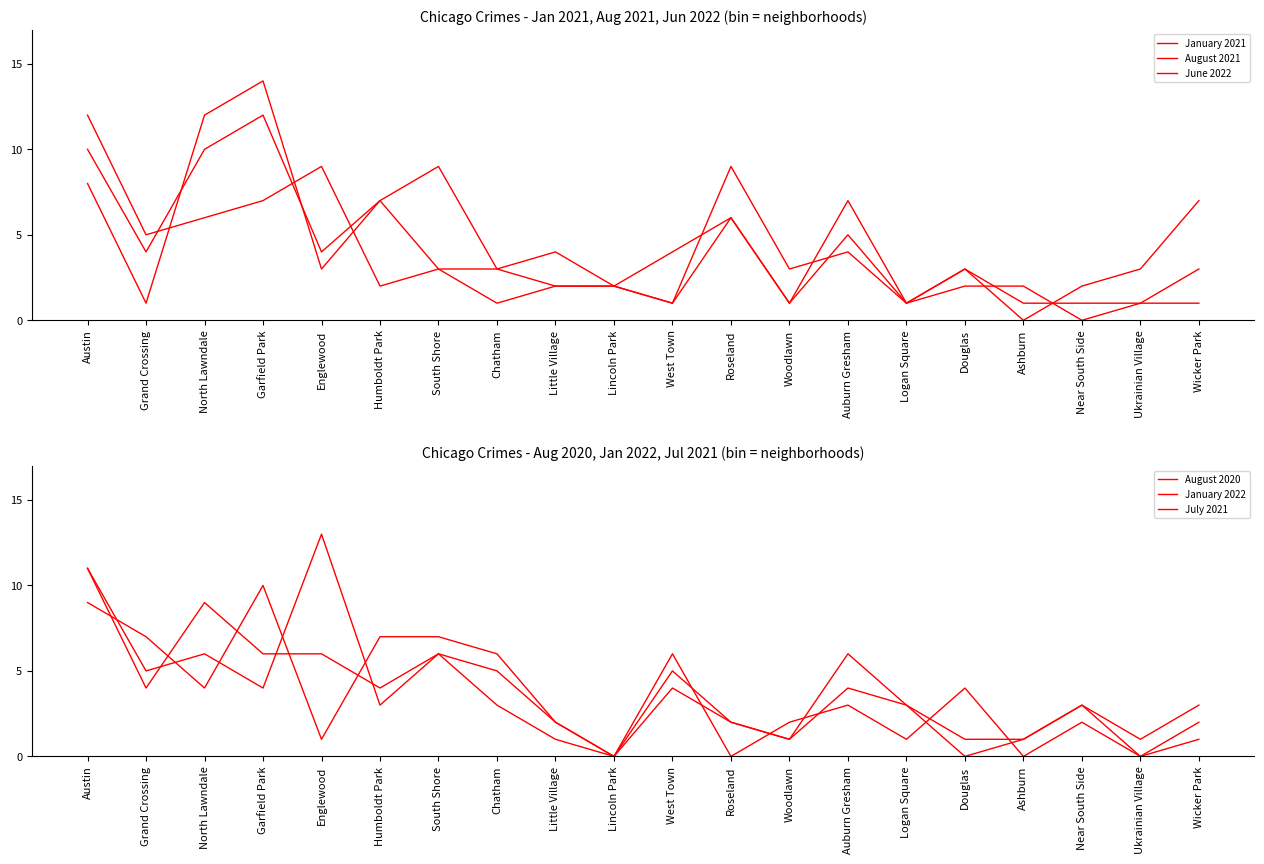

True or false: January 2021 has a value of 4 at Lincoln Park.

False